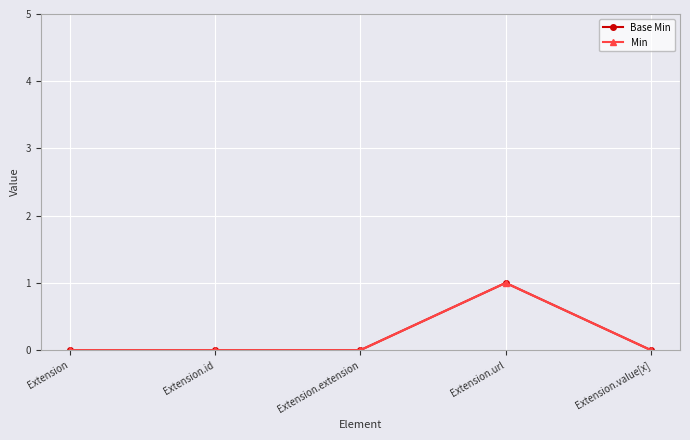

How many interior local peaks does the Base Min series have?

1